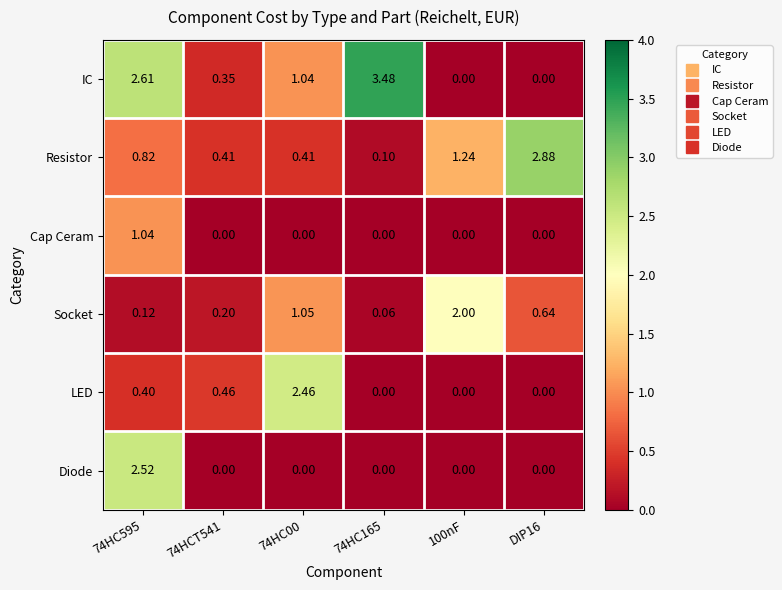

Between 74HCT541 and DIP16, which series saw the biggest shift?

Resistor